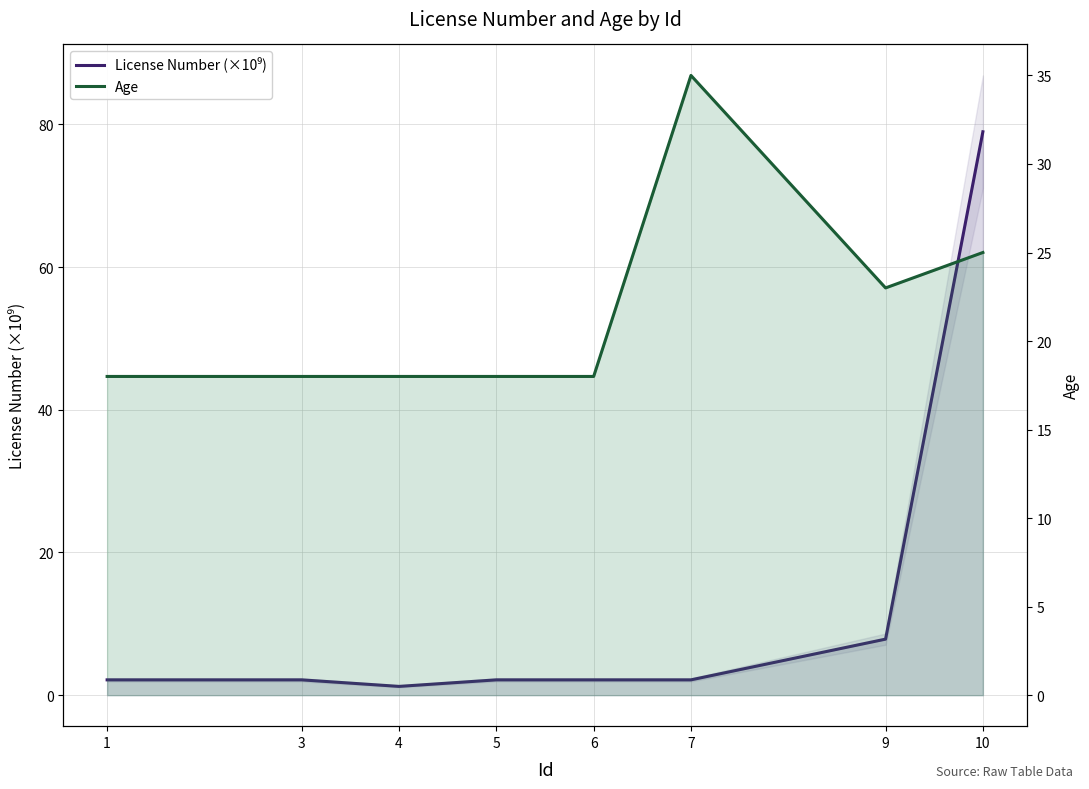

Which series has the largest total across all categories?

Age